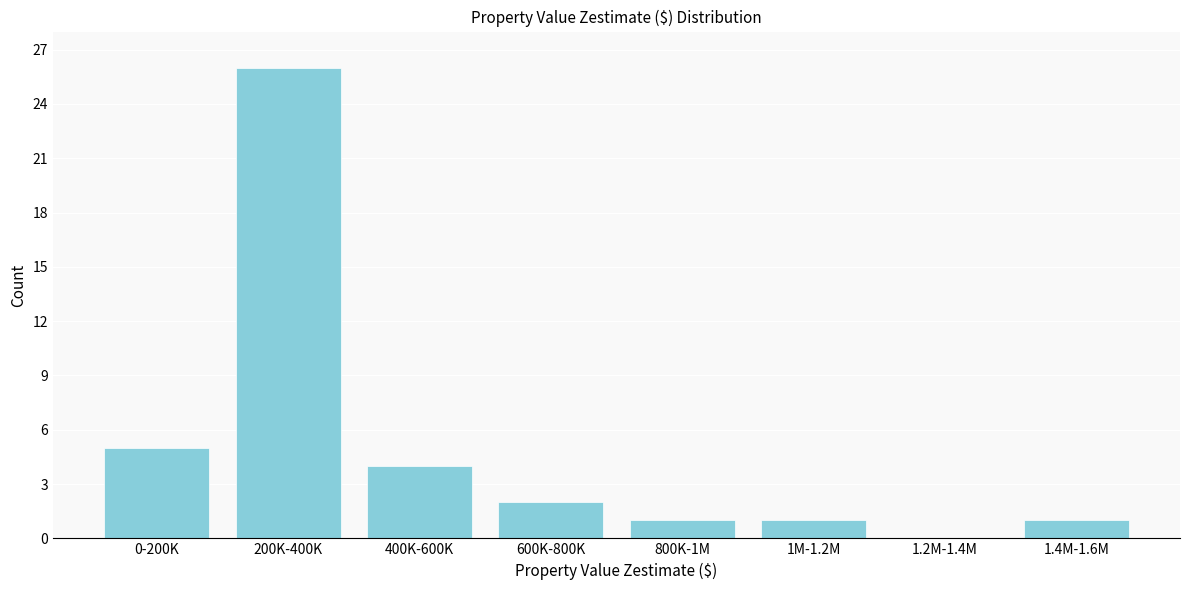

Reading left to right, extract all data points from this chart.

0-200K=5	200K-400K=26	400K-600K=4	600K-800K=2	800K-1M=1	1M-1.2M=1	1.2M-1.4M=0	1.4M-1.6M=1